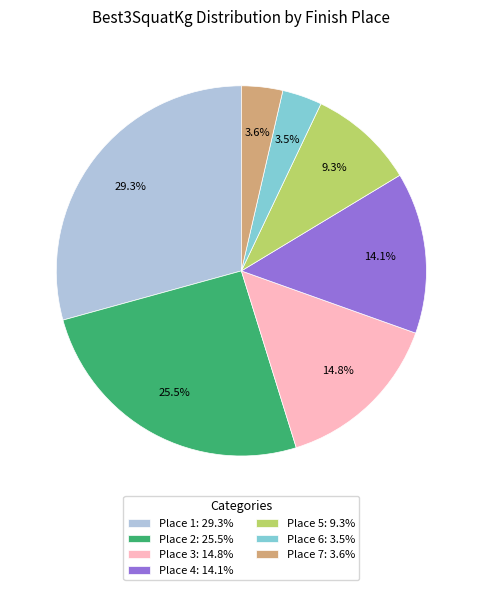

What is the largest slice in the pie chart?

Place 1: 29.3%